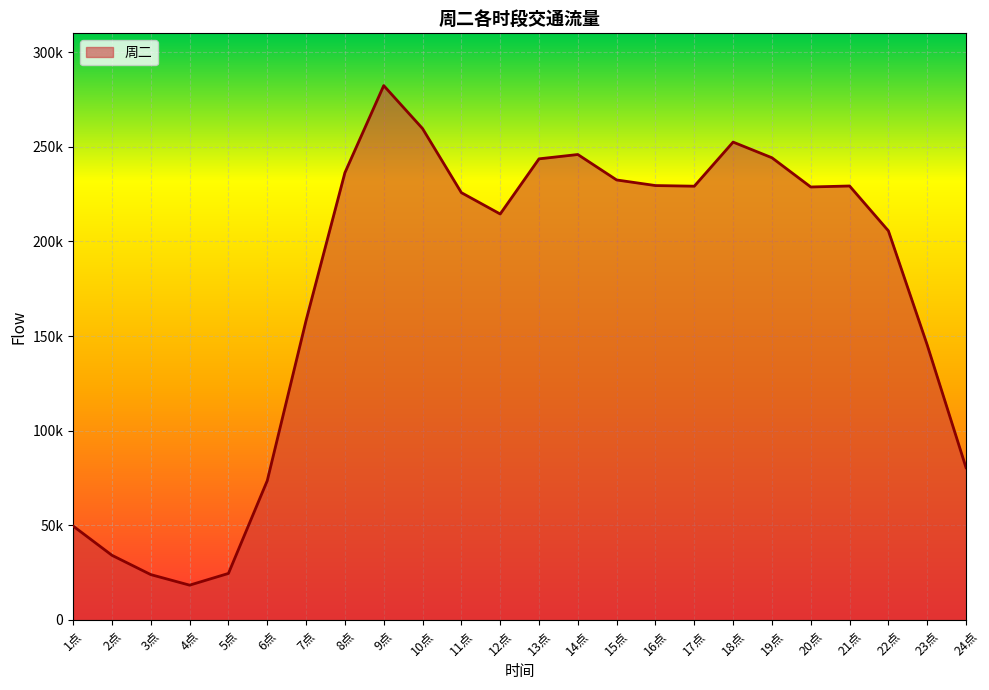

List the labels in order of value, smallest first.

4点, 3点, 5点, 2点, 1点, 6点, 24点, 23点, 7点, 22点, 12点, 11点, 20点, 17点, 21点, 16点, 15点, 8点, 13点, 19点, 14点, 18点, 10点, 9点